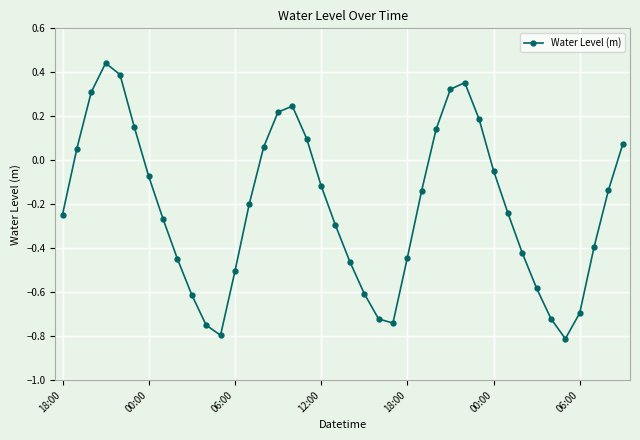

What is the sum of all values?

-8.4